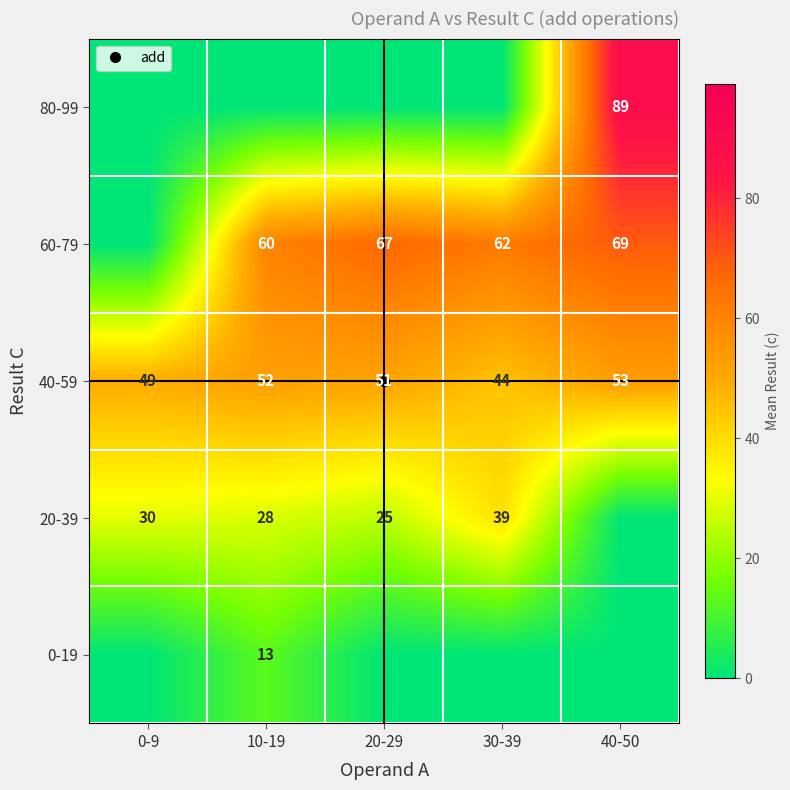

The 60-79 series shows 26.6 at 10-19. True or false?

False